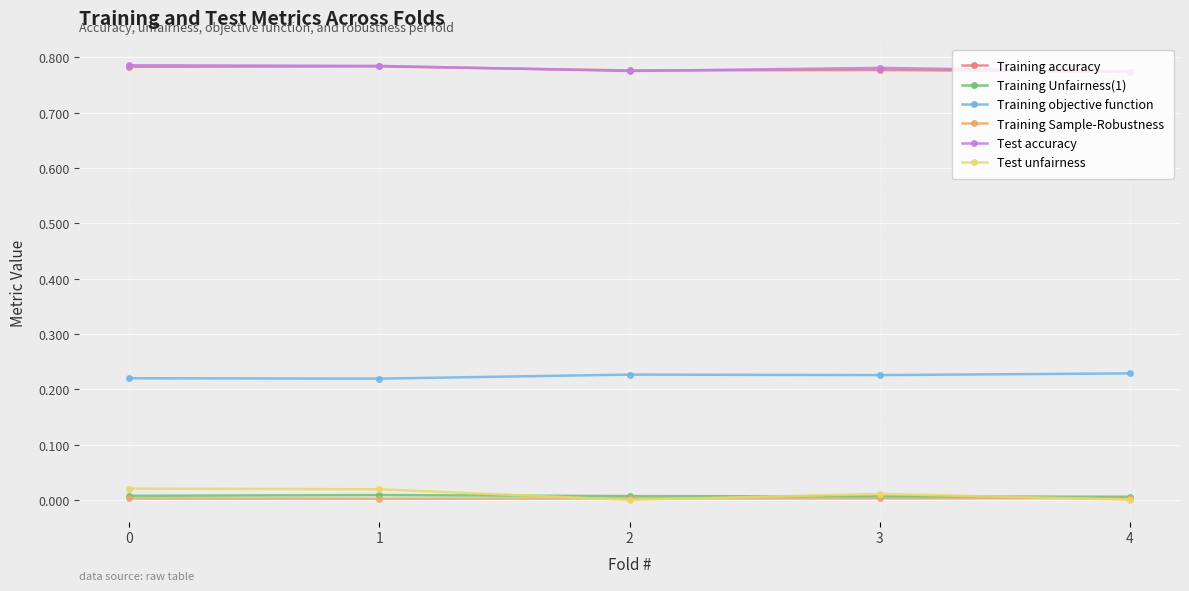

True or false: Test unfairness has a value of 0.0 at 0.

True